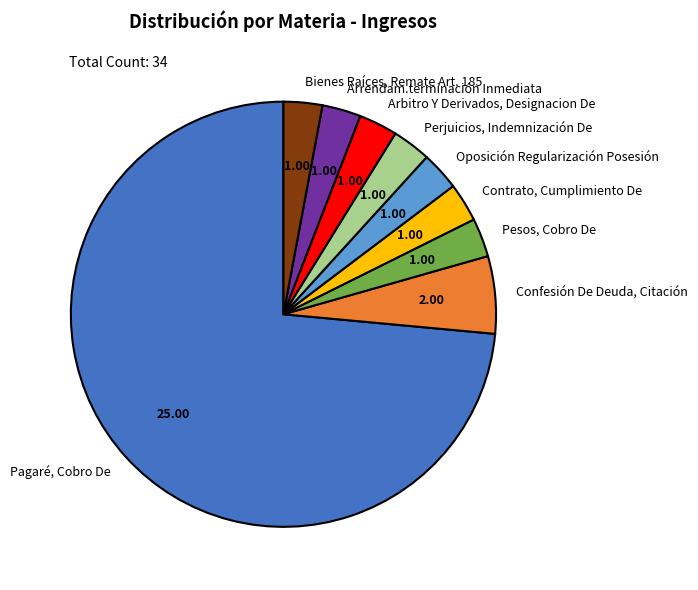

Is there a majority slice in this chart?

Yes